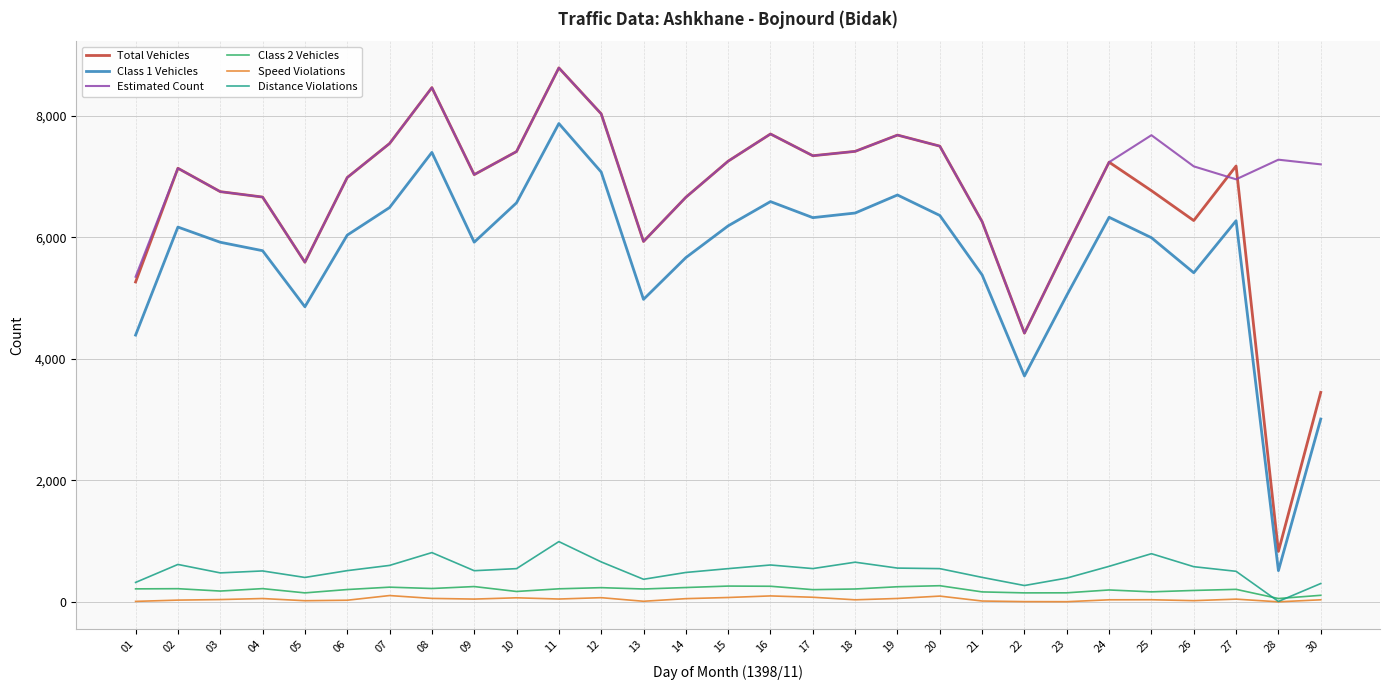

How many values in the Speed Violations series are below 40?

14